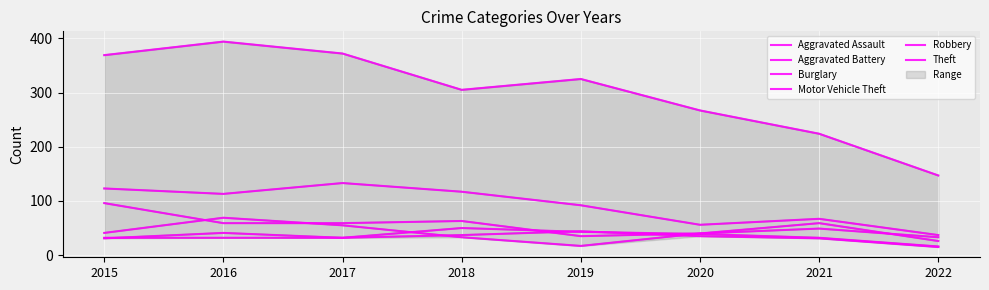

What is the difference between the second highest and minimum values in the Aggravated Assault series?

27